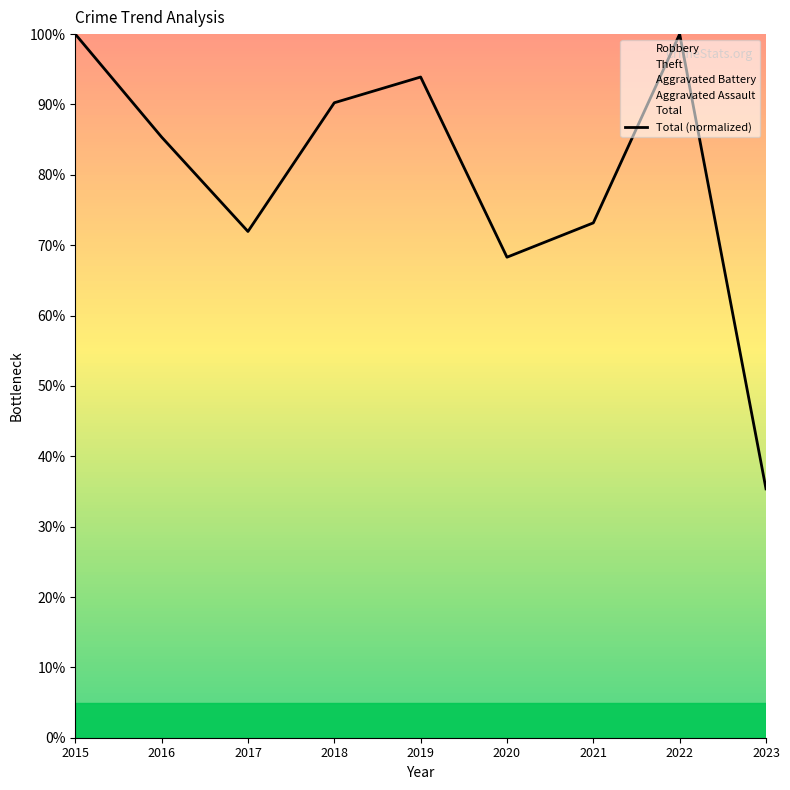

Reading left to right, list all the values displayed in this chart.

2015=100.0	2016=85.4	2017=72.0	2018=90.2	2019=93.9	2020=68.3	2021=73.2	2022=100.0	2023=35.4